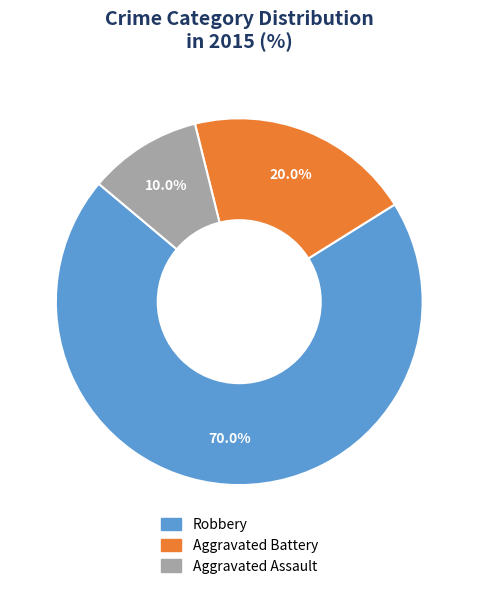

The Robbery slice represents 64% of the pie. True or false?

False